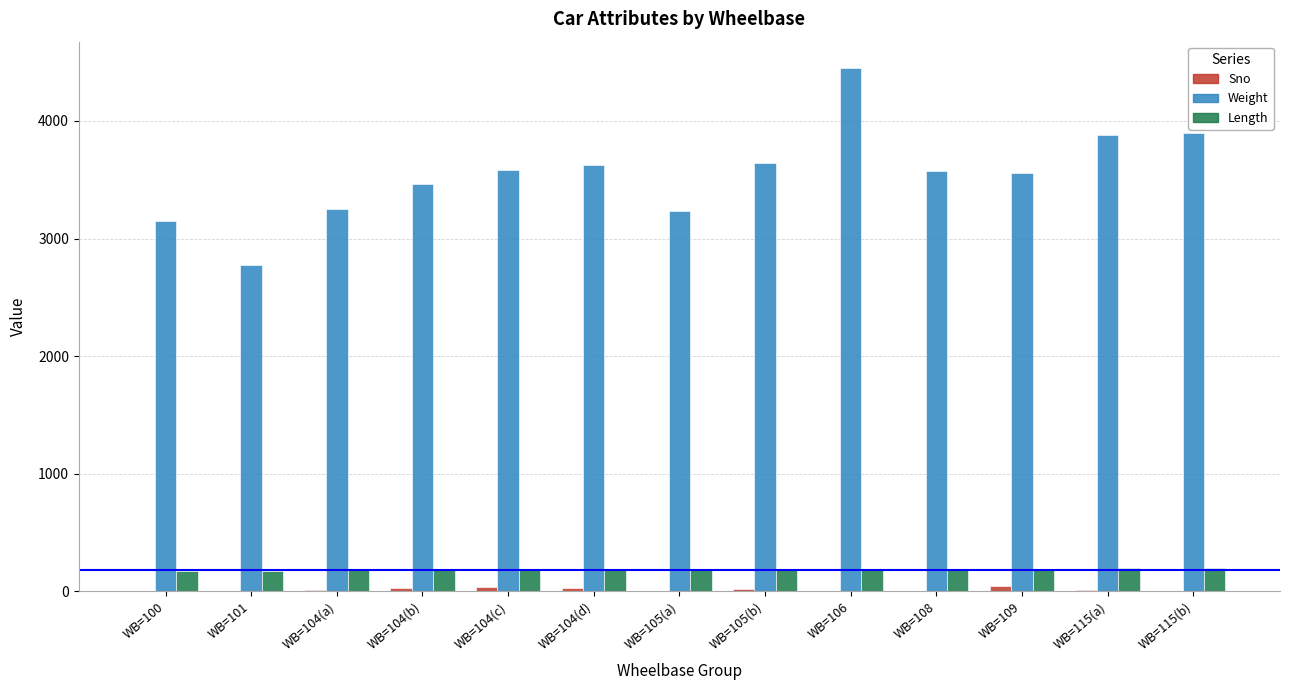

True or false: Sno has a value of 2 at WB=101.

True